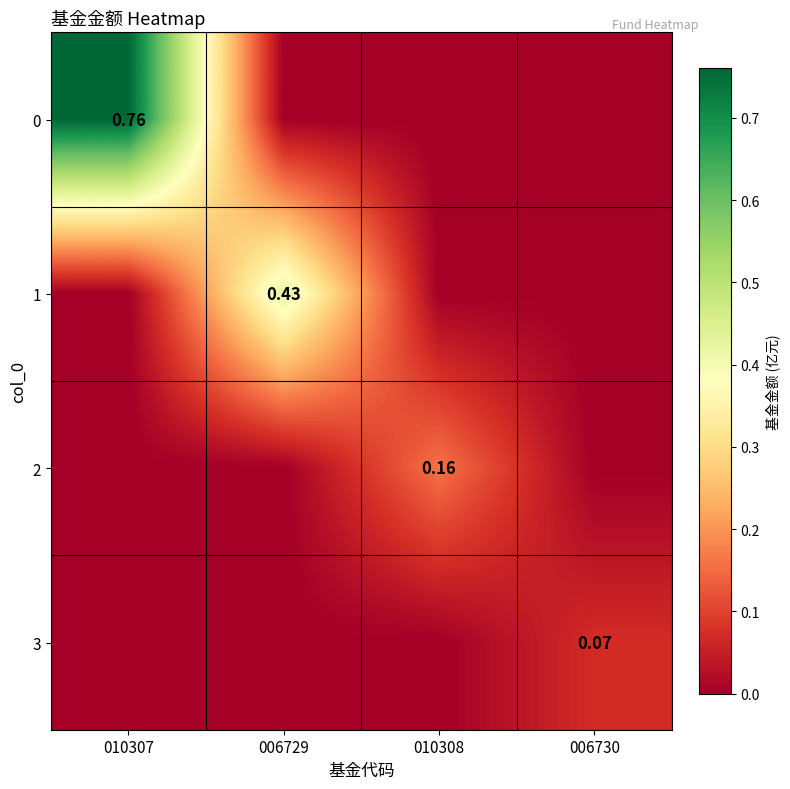

Count the 2 values in the range 0 to 1.

4